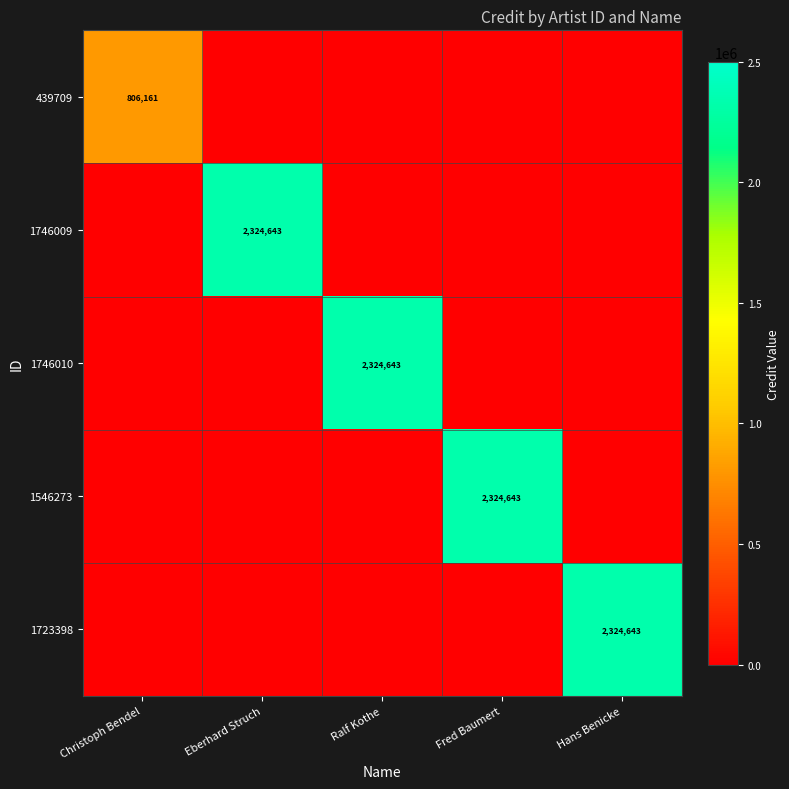

Read the 439709 value at Christoph Bendel, to the nearest 100.

806200